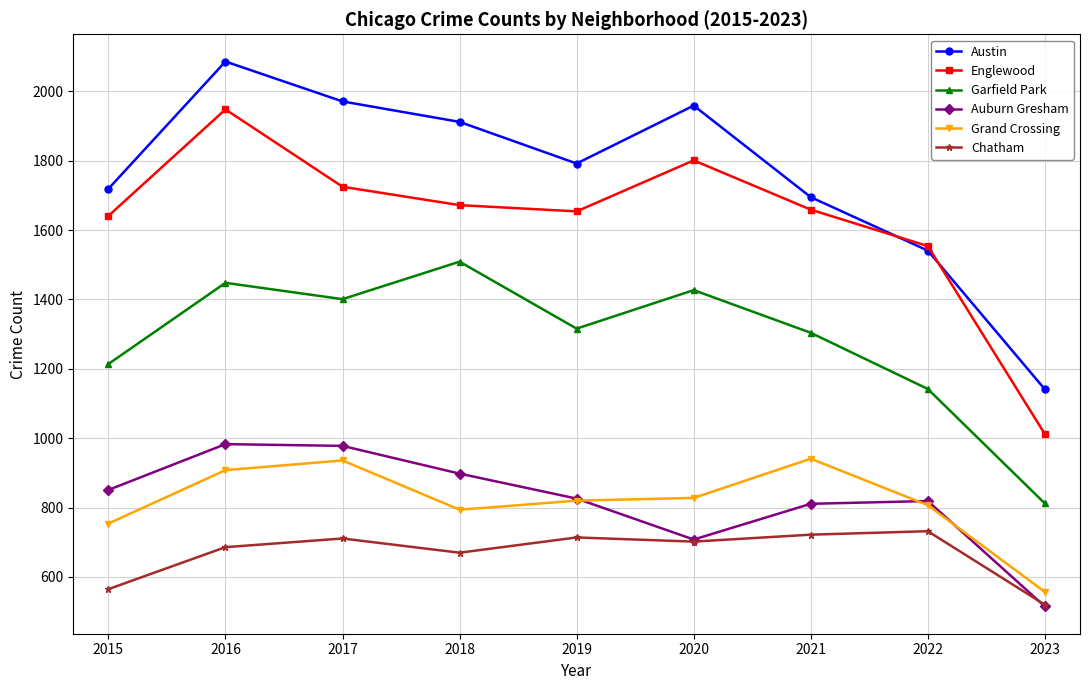

At which label does Grand Crossing first exceed 820?

2016